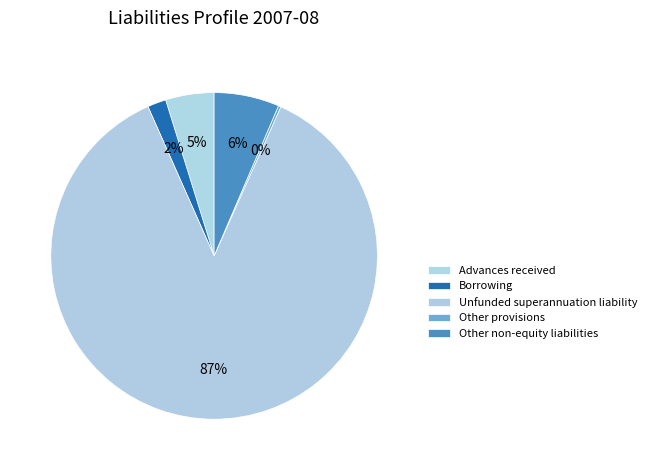

Is it true that Other provisions is 0% of the pie?

True